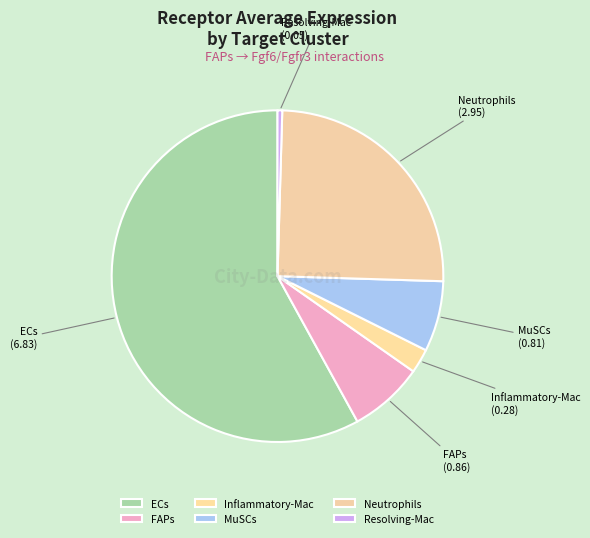

Count the number of slices in the pie.

6